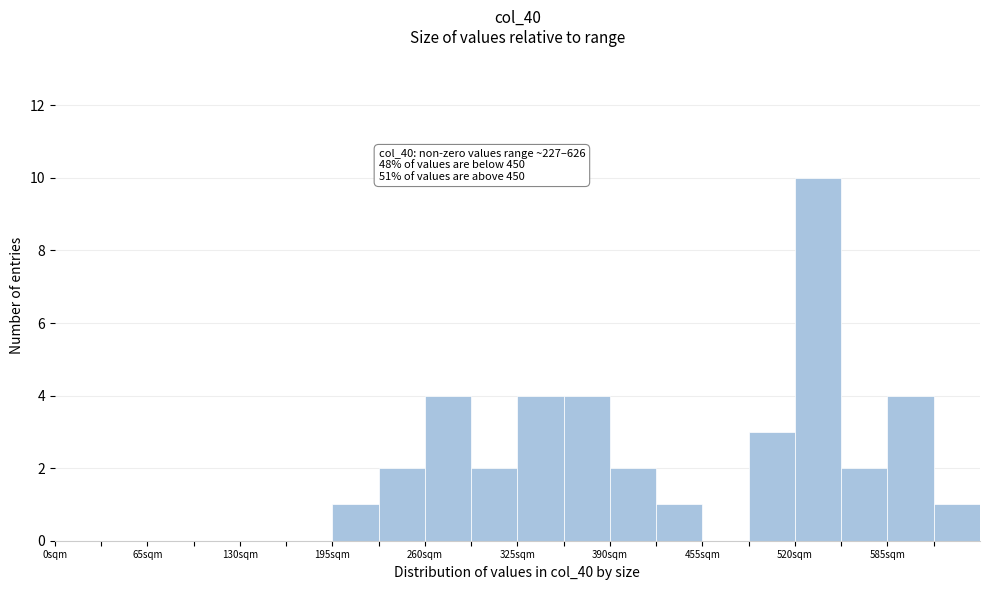

Around what value on the x-axis is the tallest bar? Give the approximate position of its centre, as read against the axis.

540